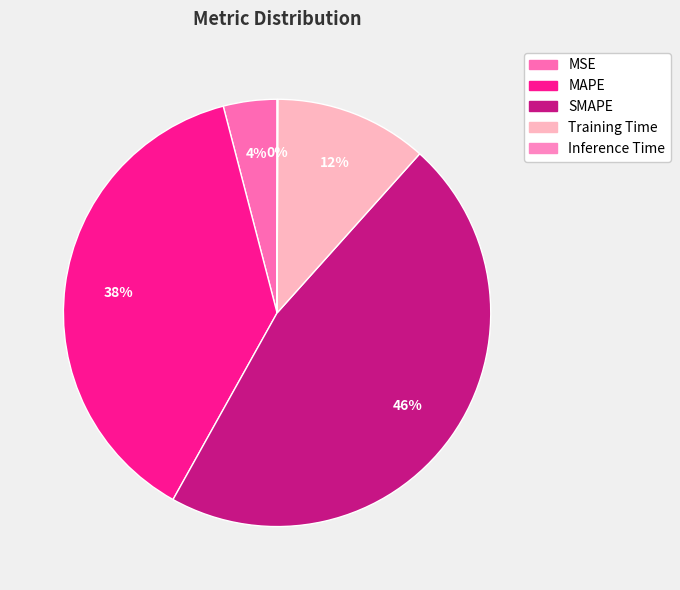

Is it true that MSE is 14% of the pie?

False